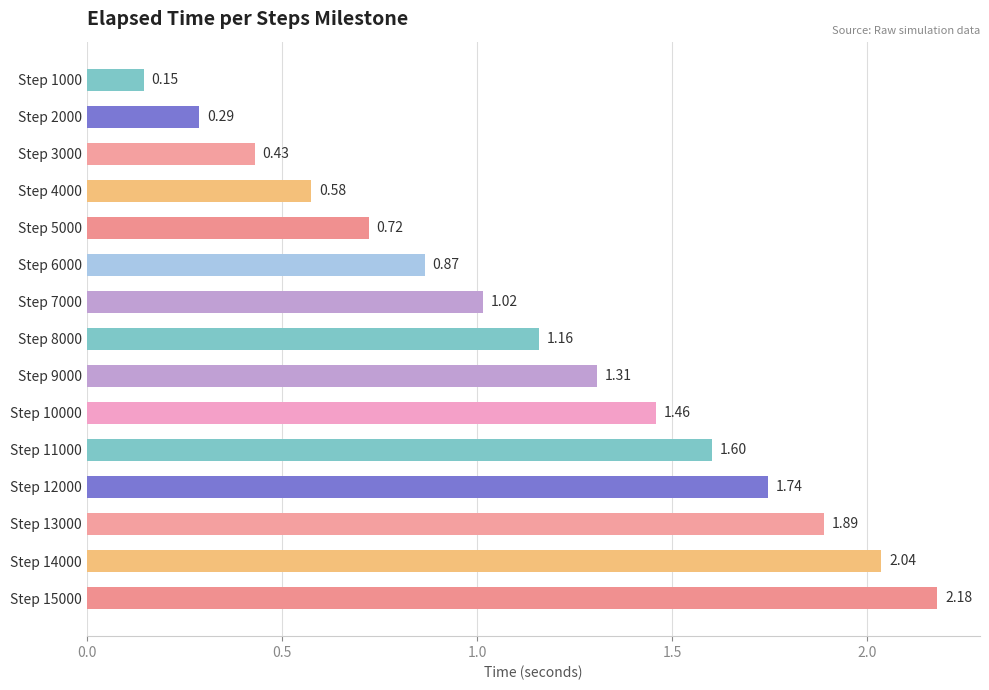

Are the bars horizontal?

Yes